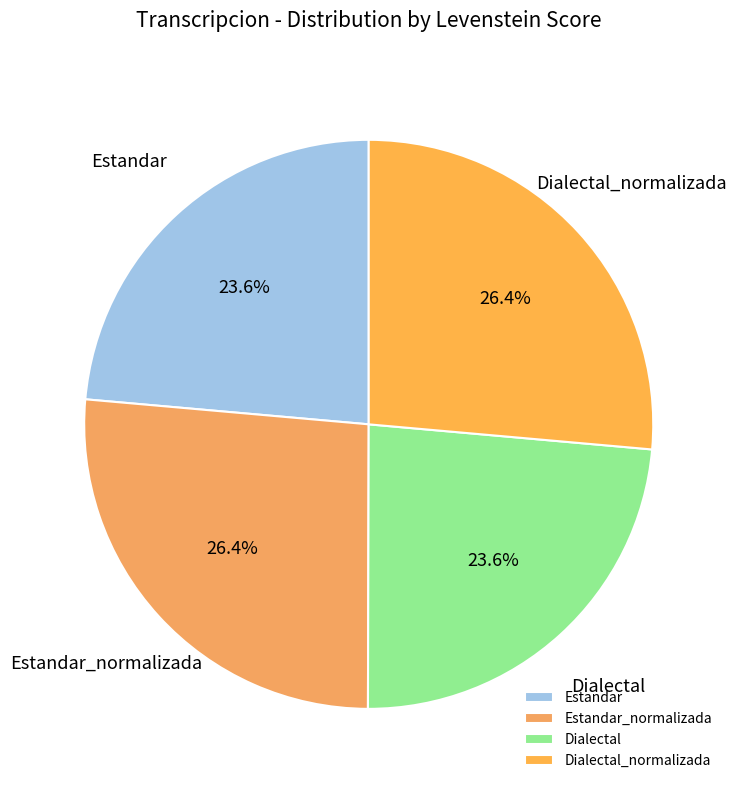

What percentage is NOT represented by Dialectal?

76.4%